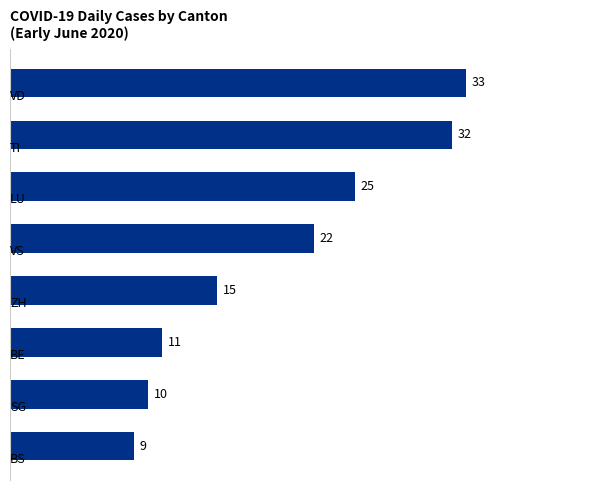

Reading bottom to top, what are all the values shown in this chart?

9	10	11	15	22	25	32	33